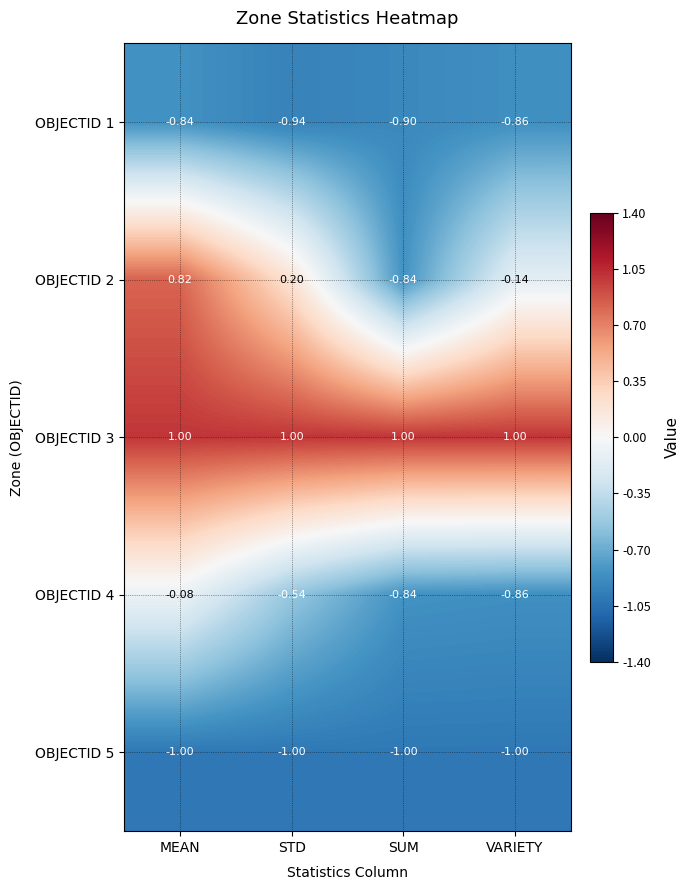

What is the spread (max minus min) of values at STD?

2.0